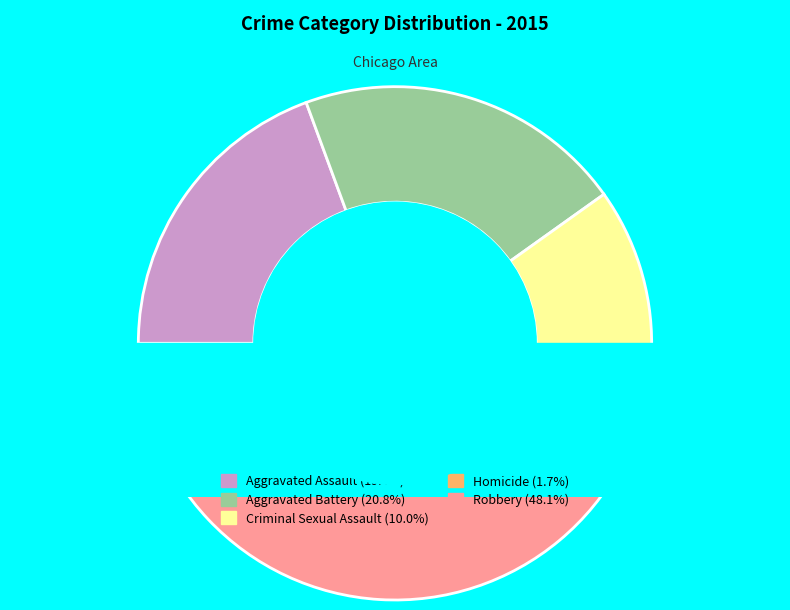

Which has a higher value, Robbery or Aggravated Assault?

Robbery